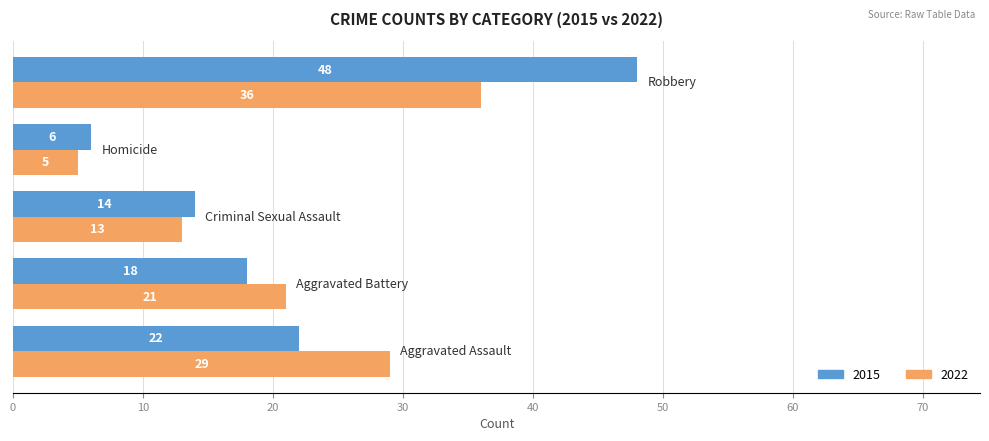

Count the 2022 values in the range 13 to 29.

3